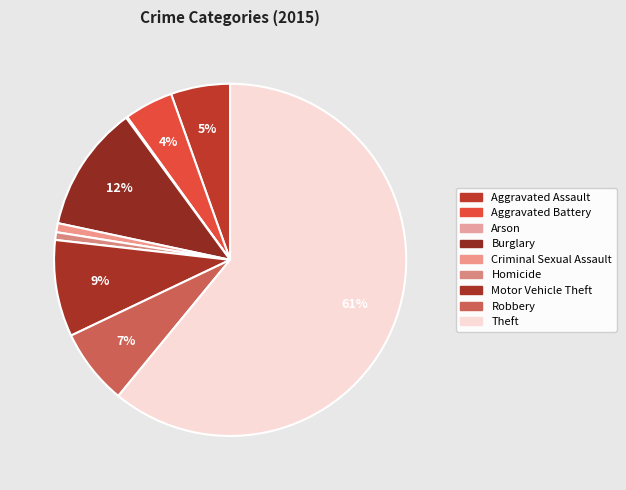

True or false: Aggravated Battery accounts for 1% of the total.

False